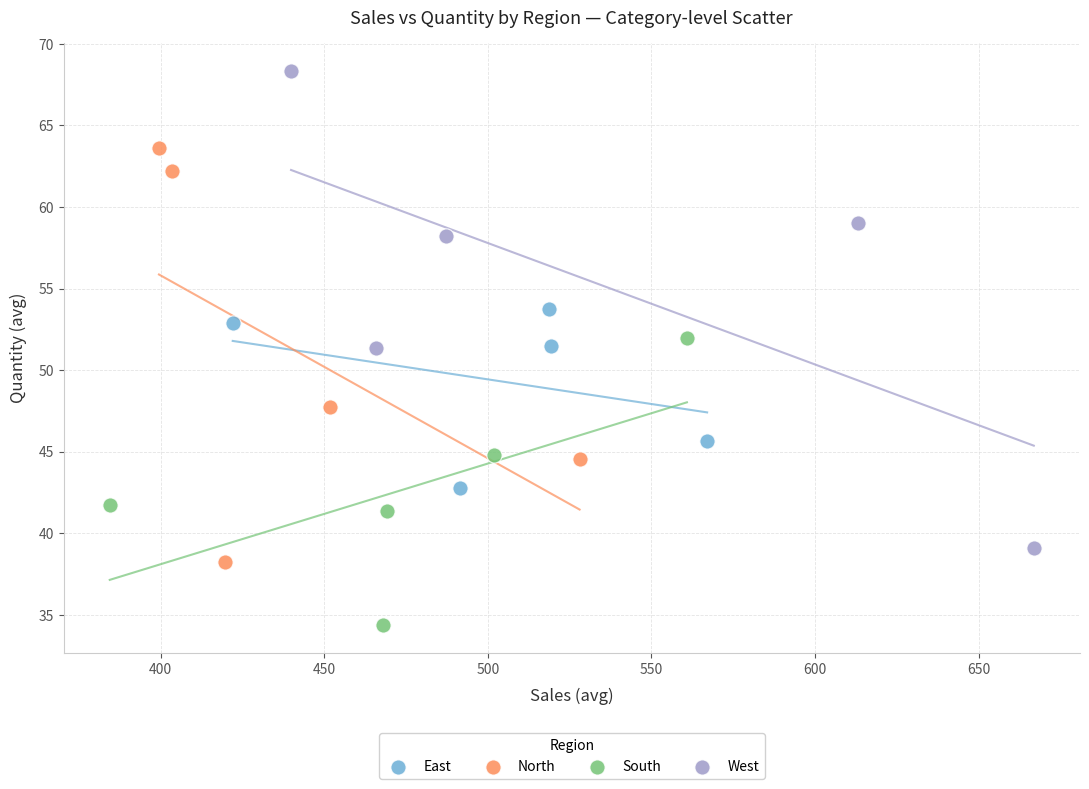

What are all the series names shown in the legend?

East, North, South, West